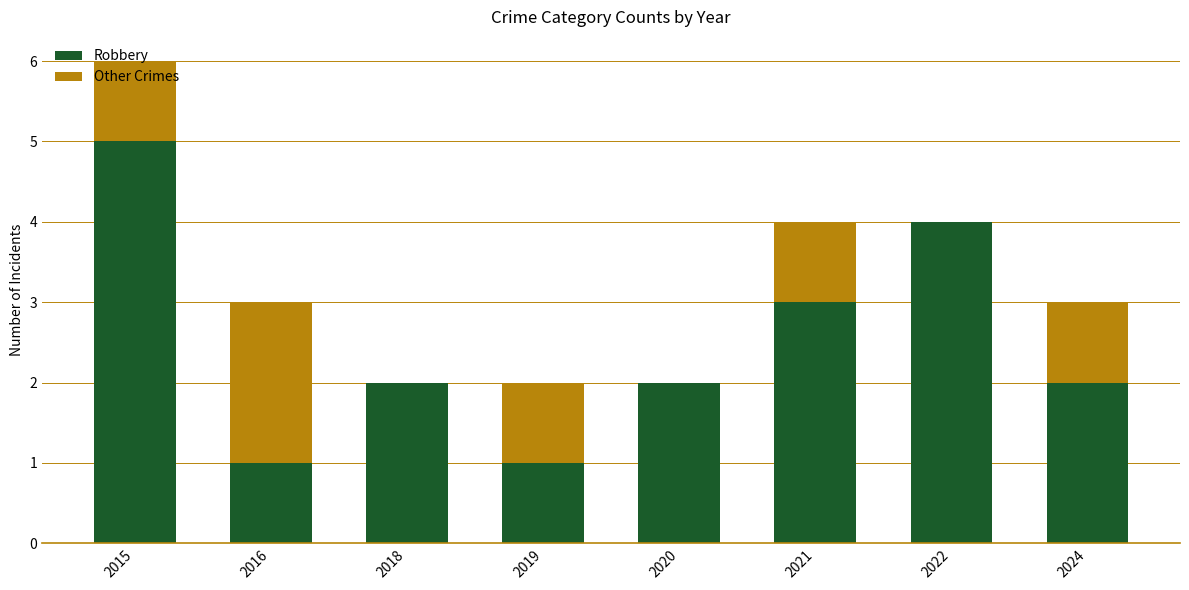

What is the maximum value for Robbery?

5